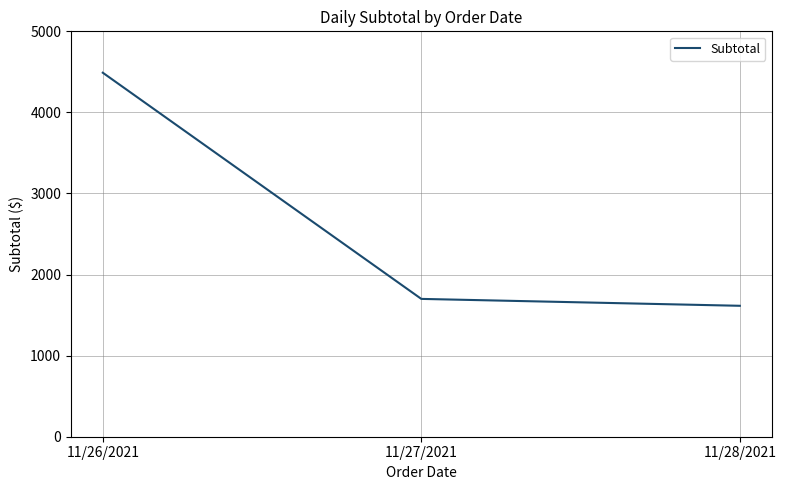

Where does the data first go above 1699?

11/26/2021